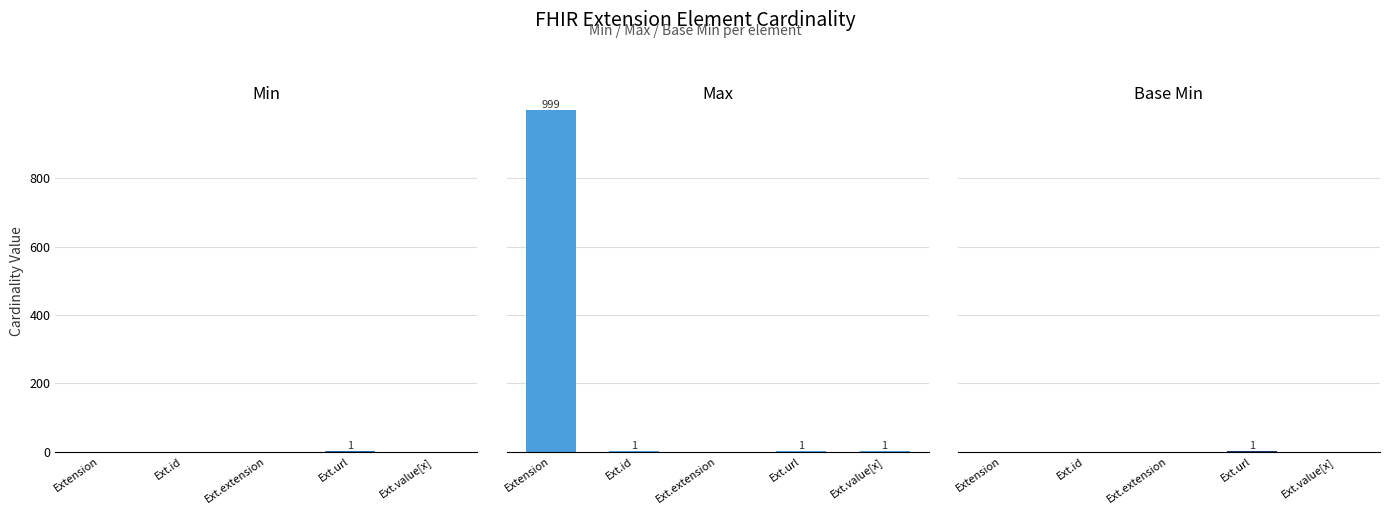

Which series has the widest spread of values?

Max